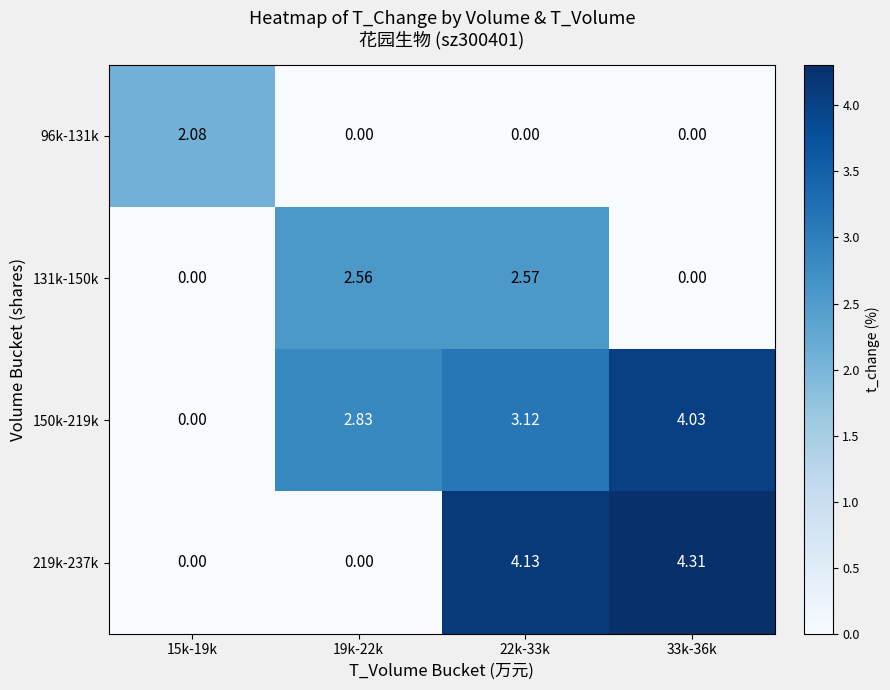

Which series changed the most between 15k-19k and 33k-36k?

219k-237k